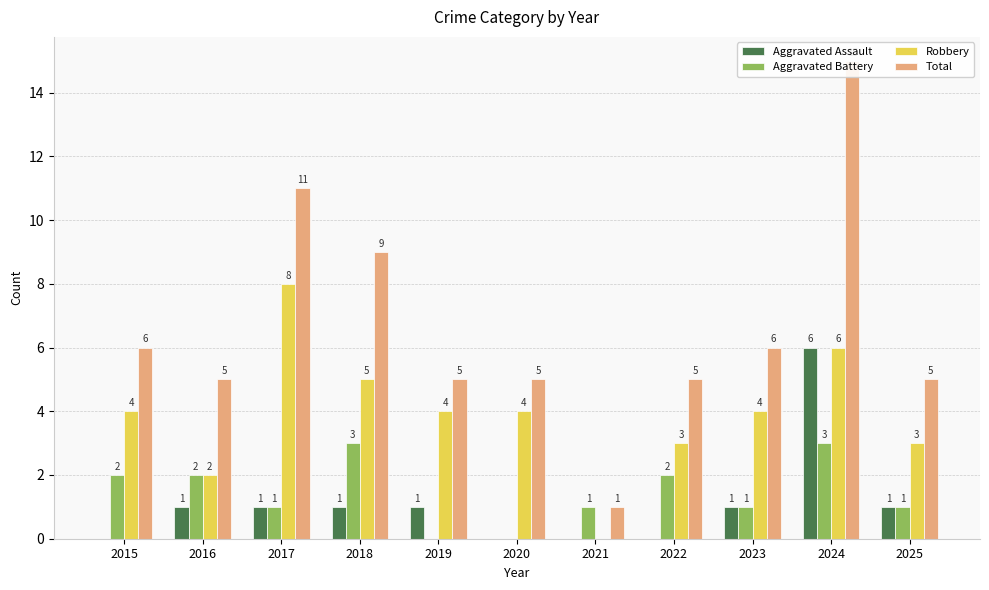

How many values in the Total series exceed 5?

5